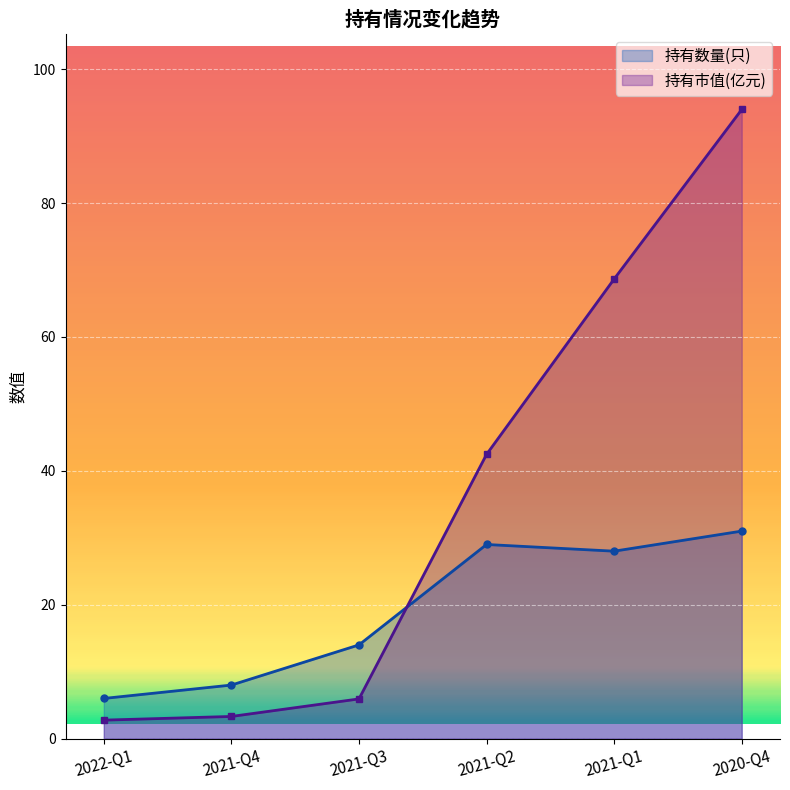

How many data points in 持有数量(只) are less than 28?

3